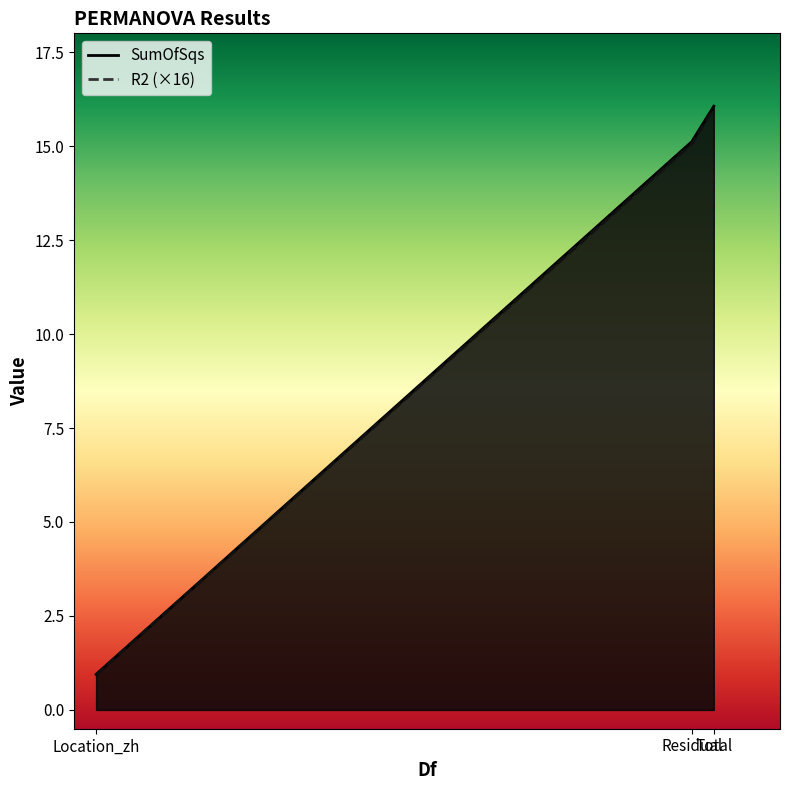

Rank the series by their average value, from highest to lowest.

SumOfSqs, R2